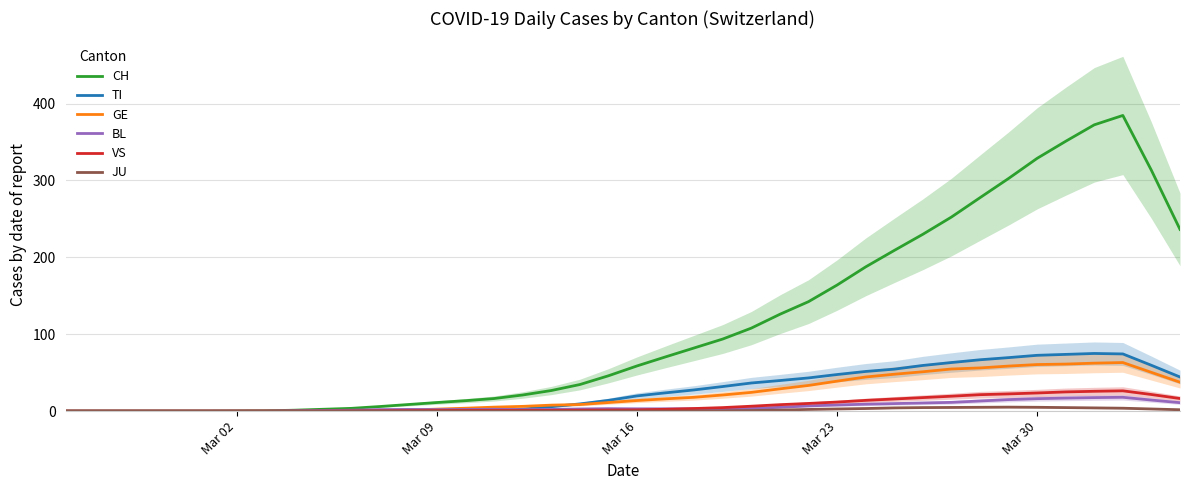

What is the highest value of the TI series?

75.0